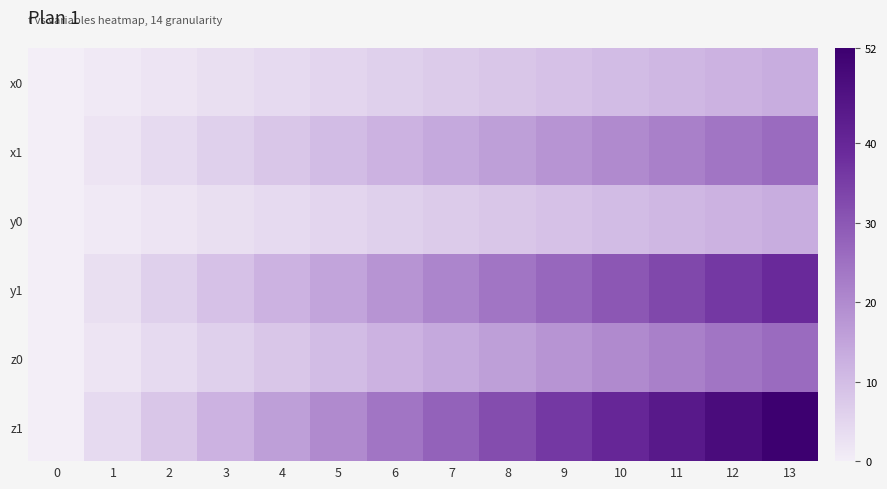

Rank the series at 10 from highest to lowest value.

z1, y1, x1, z0, x0, y0